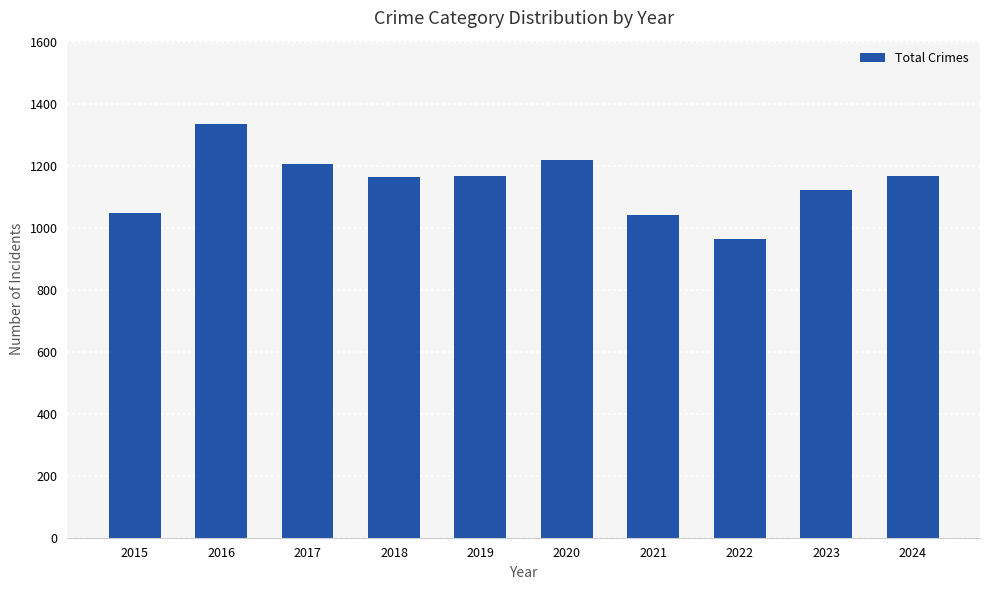

What is the sum of all values?

11448